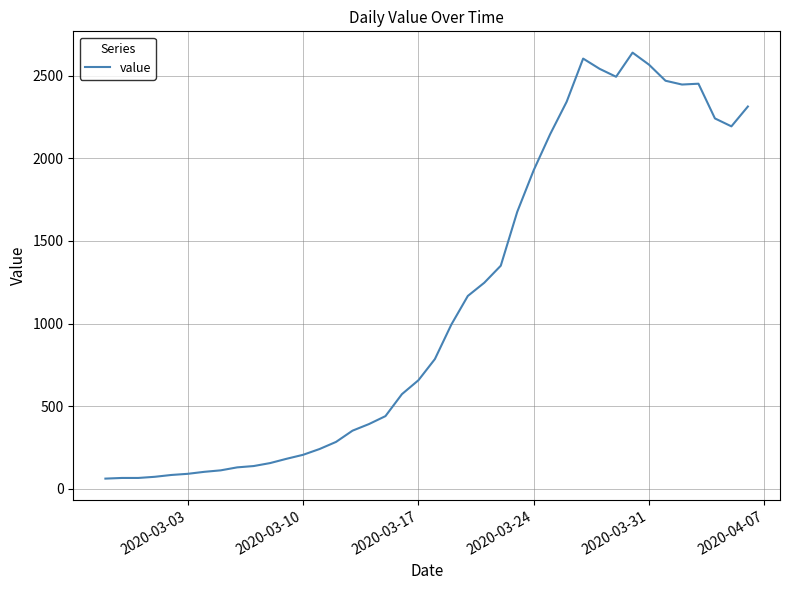

What is the minimum value shown in the chart?

62